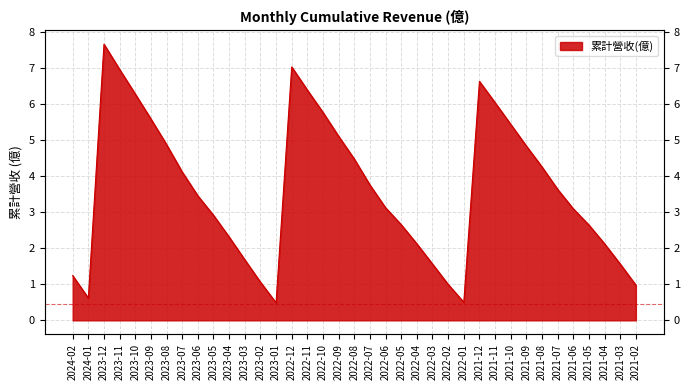

Does the chart display data point markers on the line(s)?

No